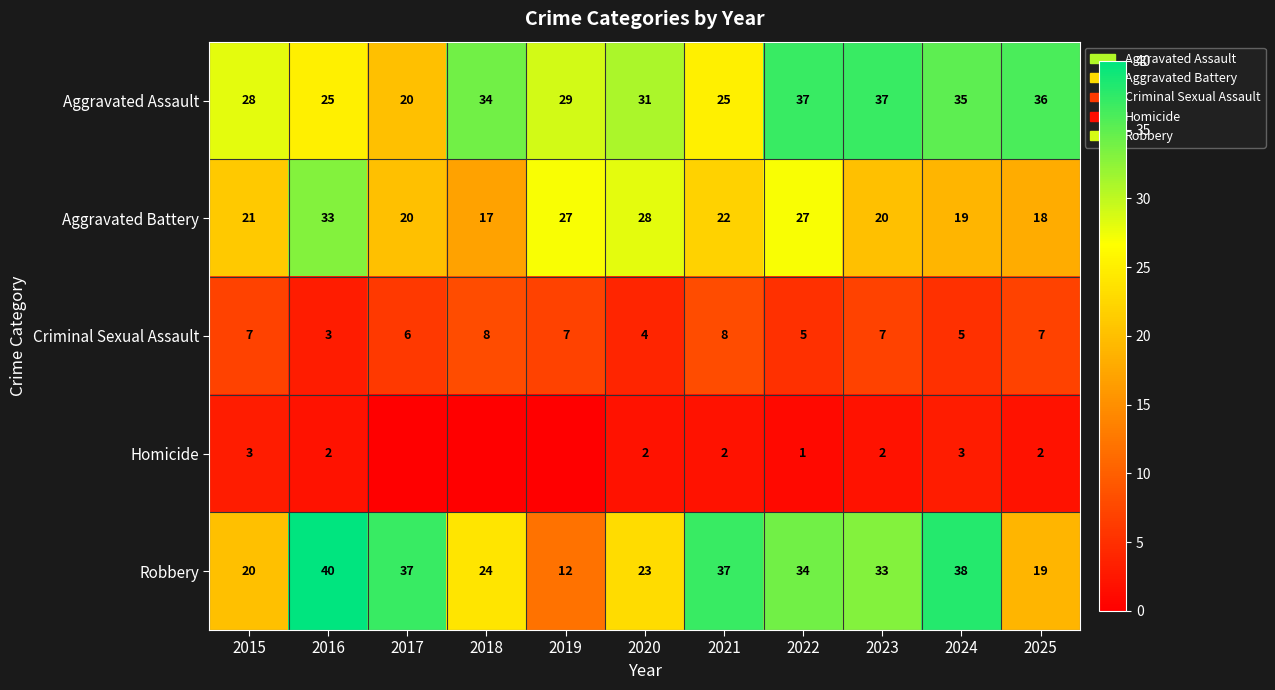

How many categories are shown in the chart?

11